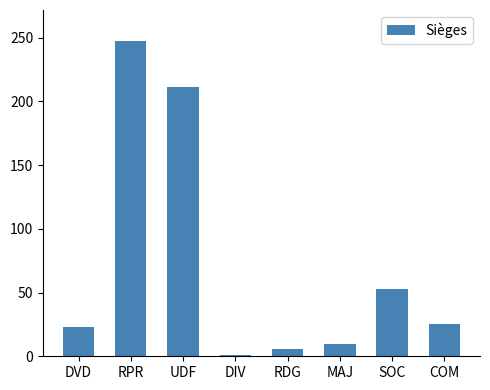

Reading right to left, transcribe all the data shown in this chart.

25	53	10	6	1	211	247	23